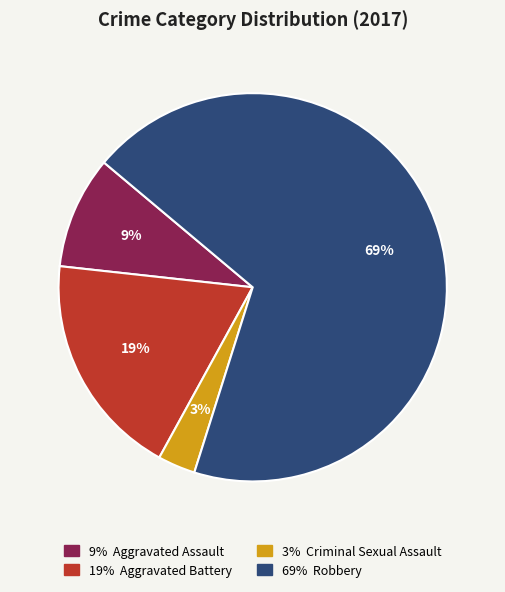

To the nearest percent, what is the difference between the largest and smallest slice percentages?

66%